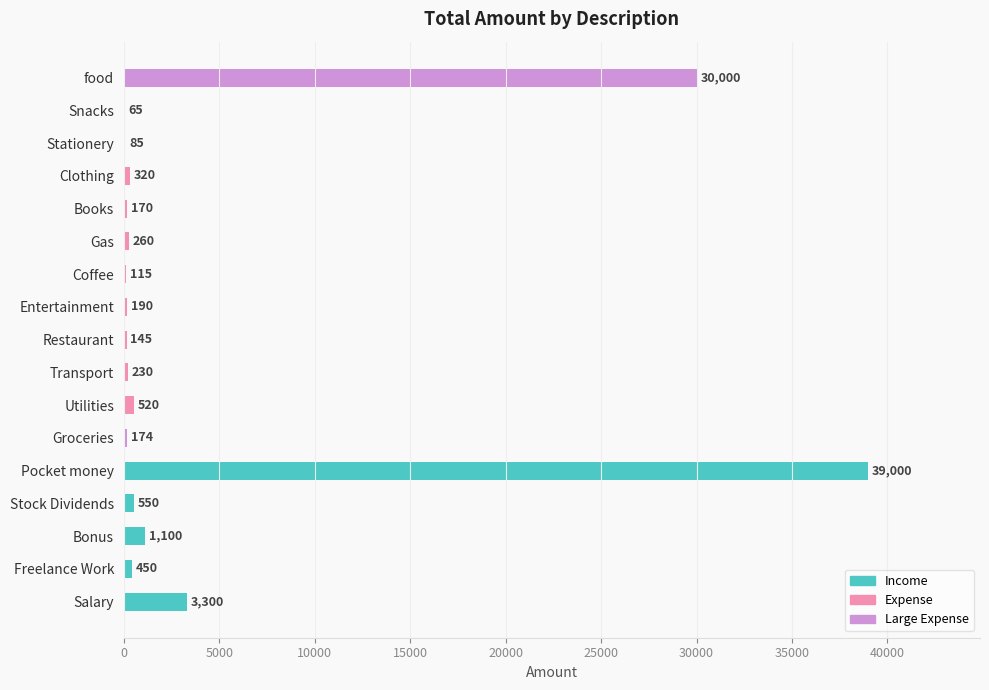

What is the sum of the values at Clothing and Entertainment?

510